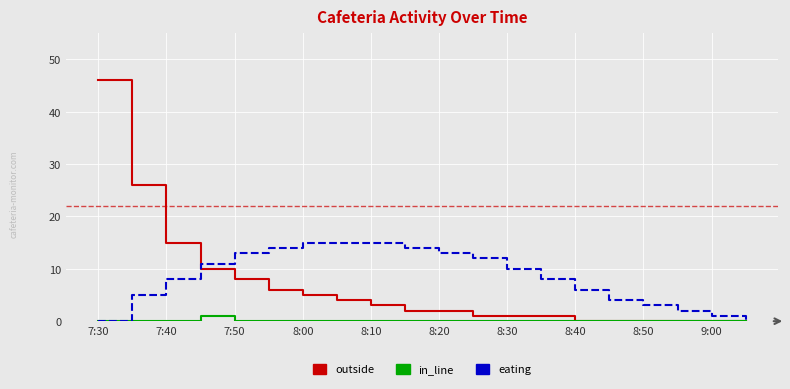

Which series has the largest range (max minus min)?

outside